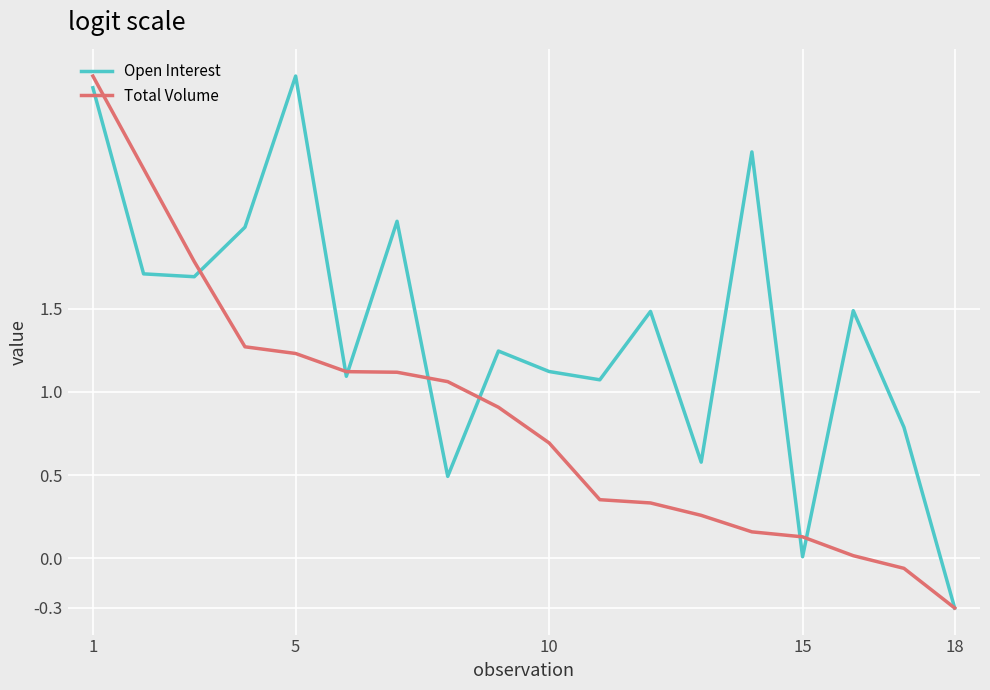

Which series has the largest total across all categories?

Open Interest